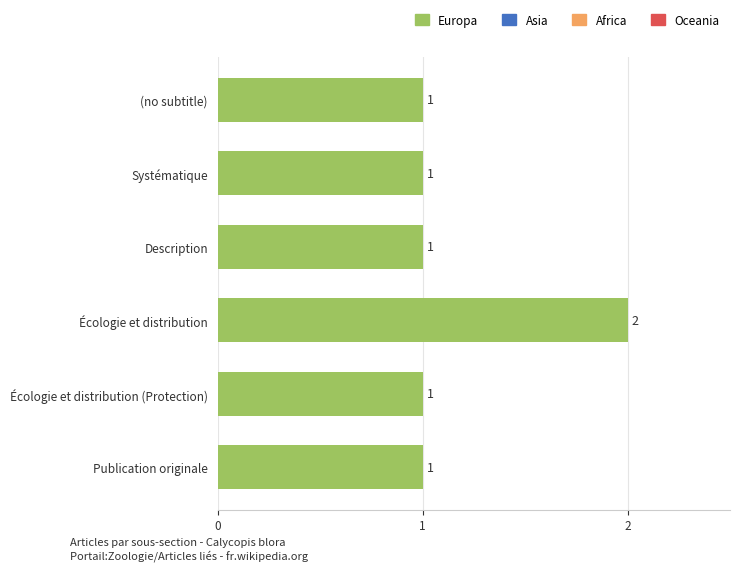

What is the sum of all values?

7